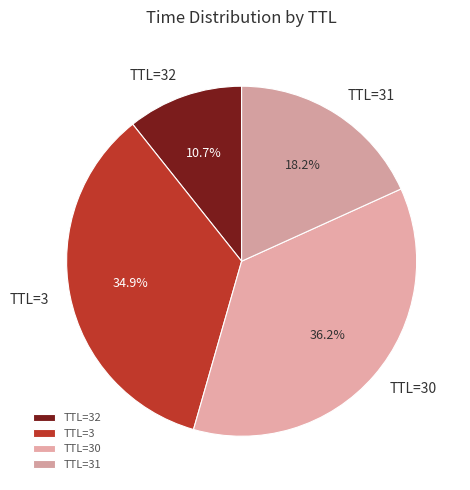

Rank the categories by value from highest to lowest.

TTL=30, TTL=3, TTL=31, TTL=32